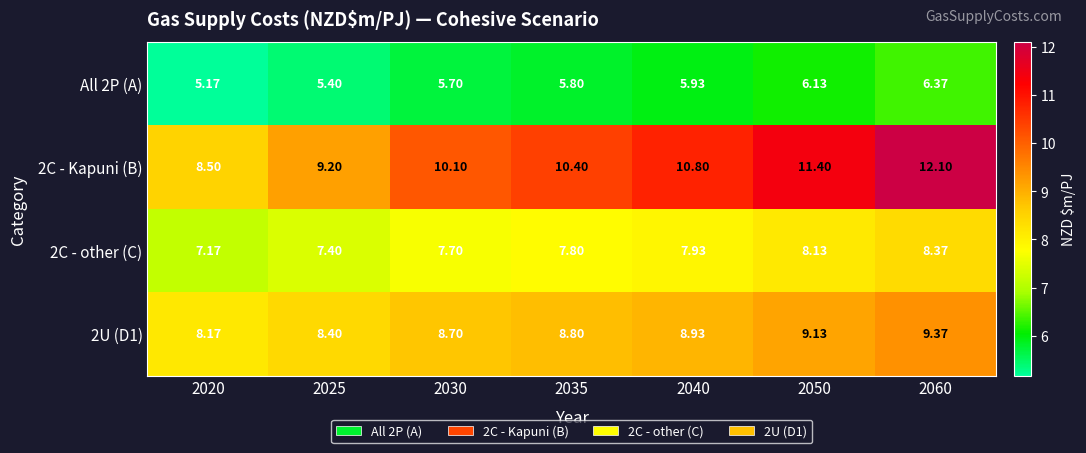

Is the value of All 2P (A) at 2030 greater than the value of 2C - other (C) at 2060?

No